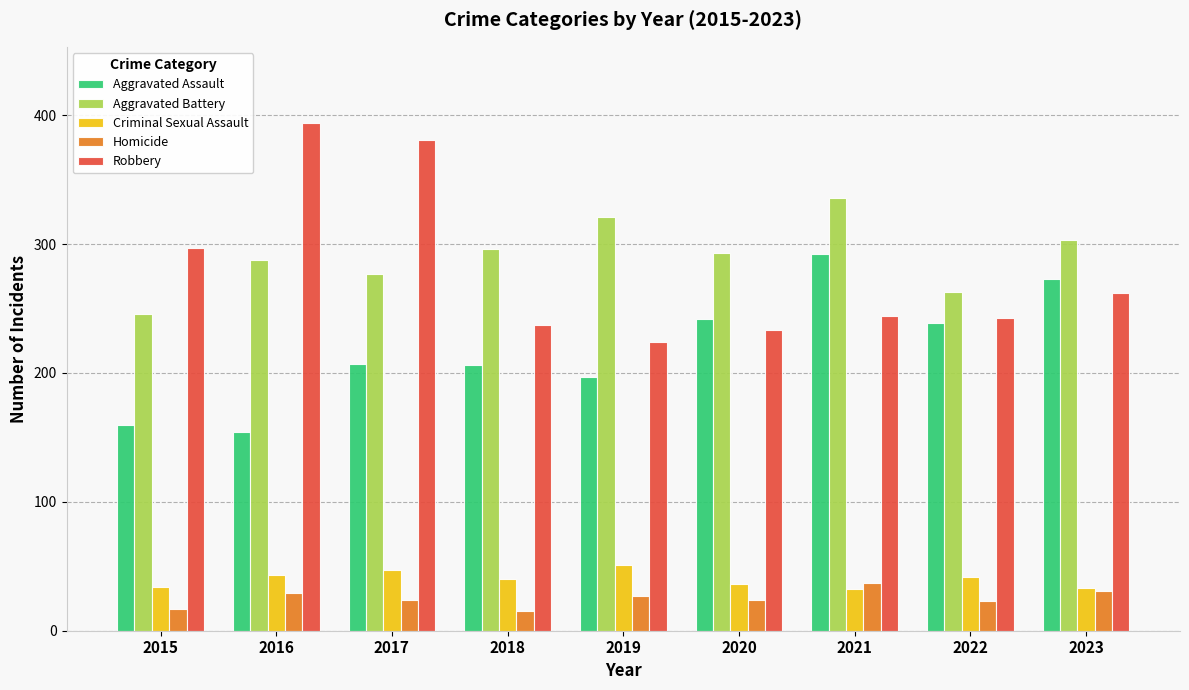

Which series has the largest total across all categories?

Aggravated Battery